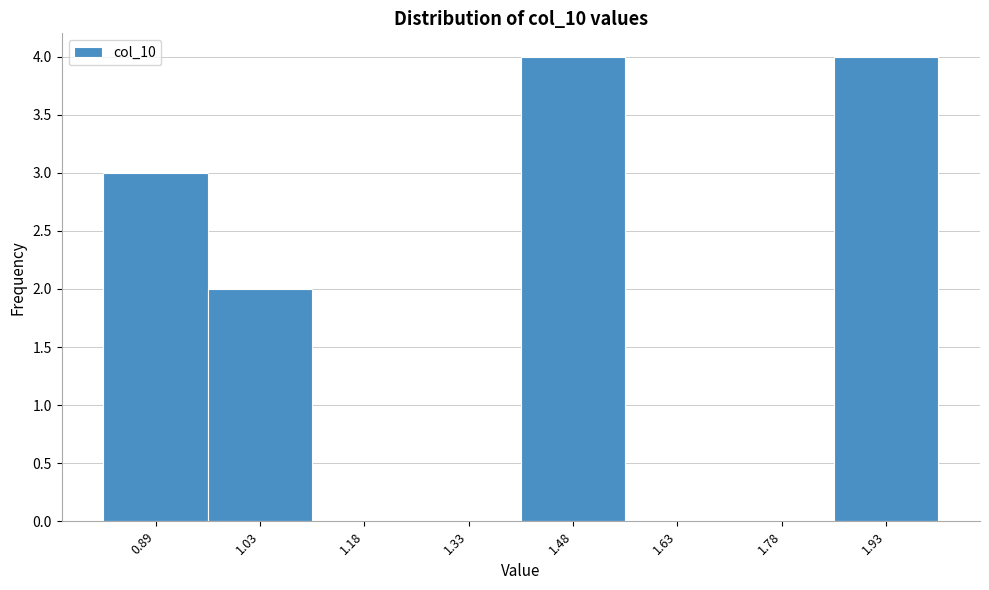

What is the height of the bar covering 1.40 to 1.56 on the x-axis? Neither the bar edges nor the heights are printed on the chart, so give them approximately, as read against the axes.

4